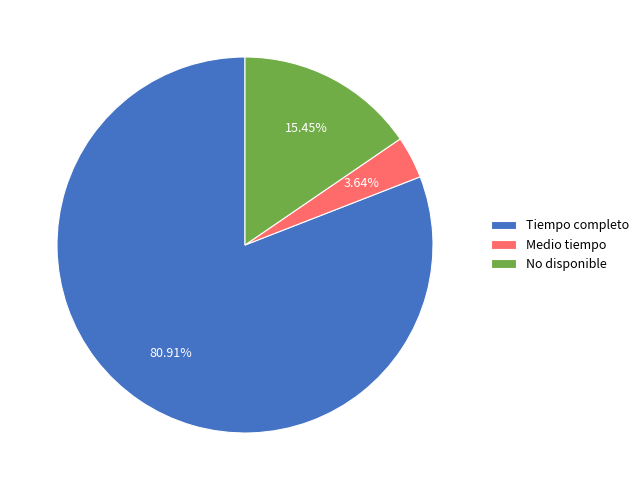

True or false: No disponible accounts for 10% of the total.

False